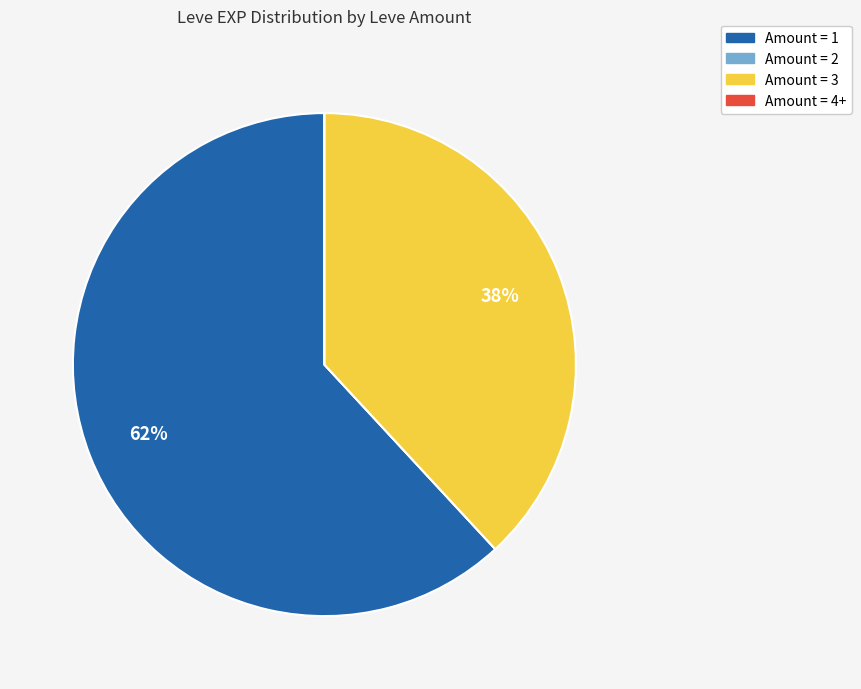

What is the largest slice in the pie chart?

Amount = 1